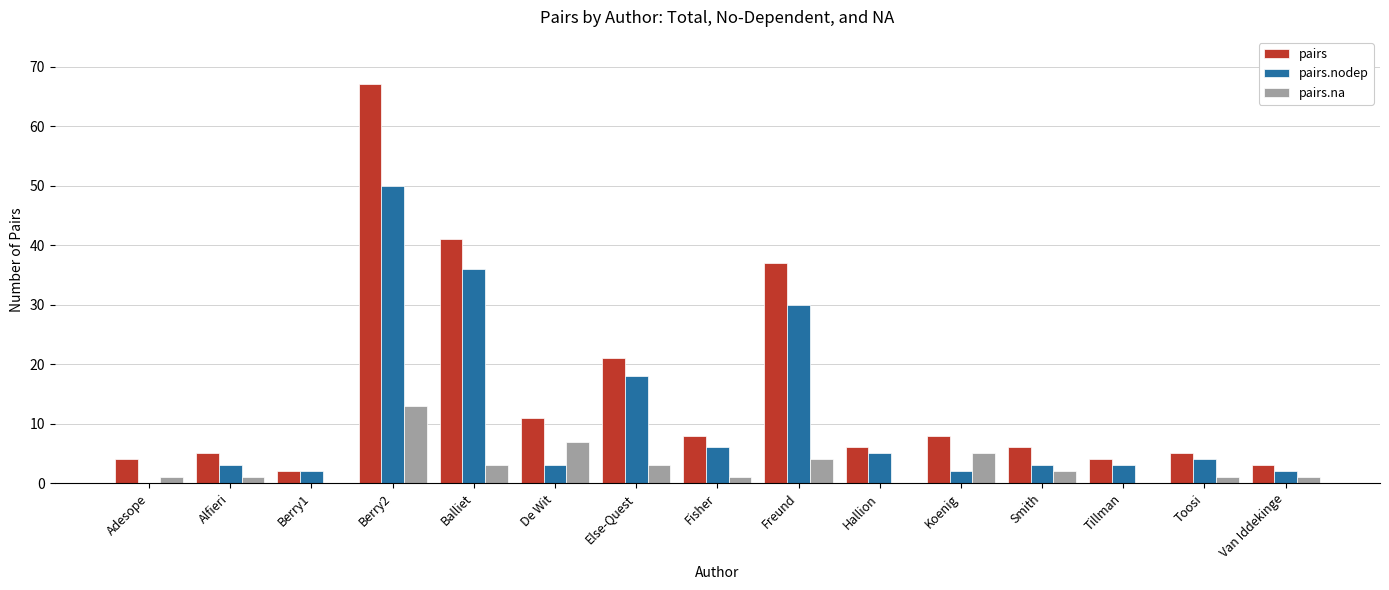

At which label is pairs closest to 34?

Freund